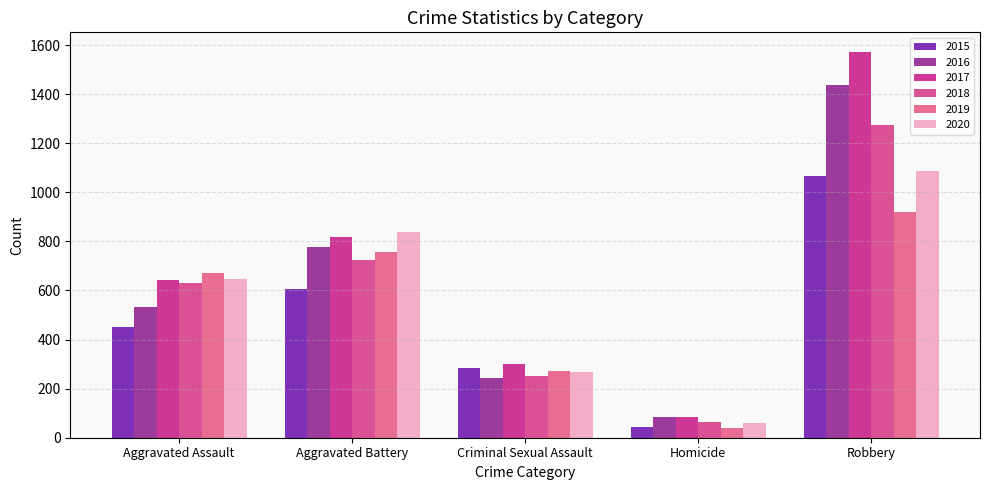

Which series has the widest spread of values?

2017